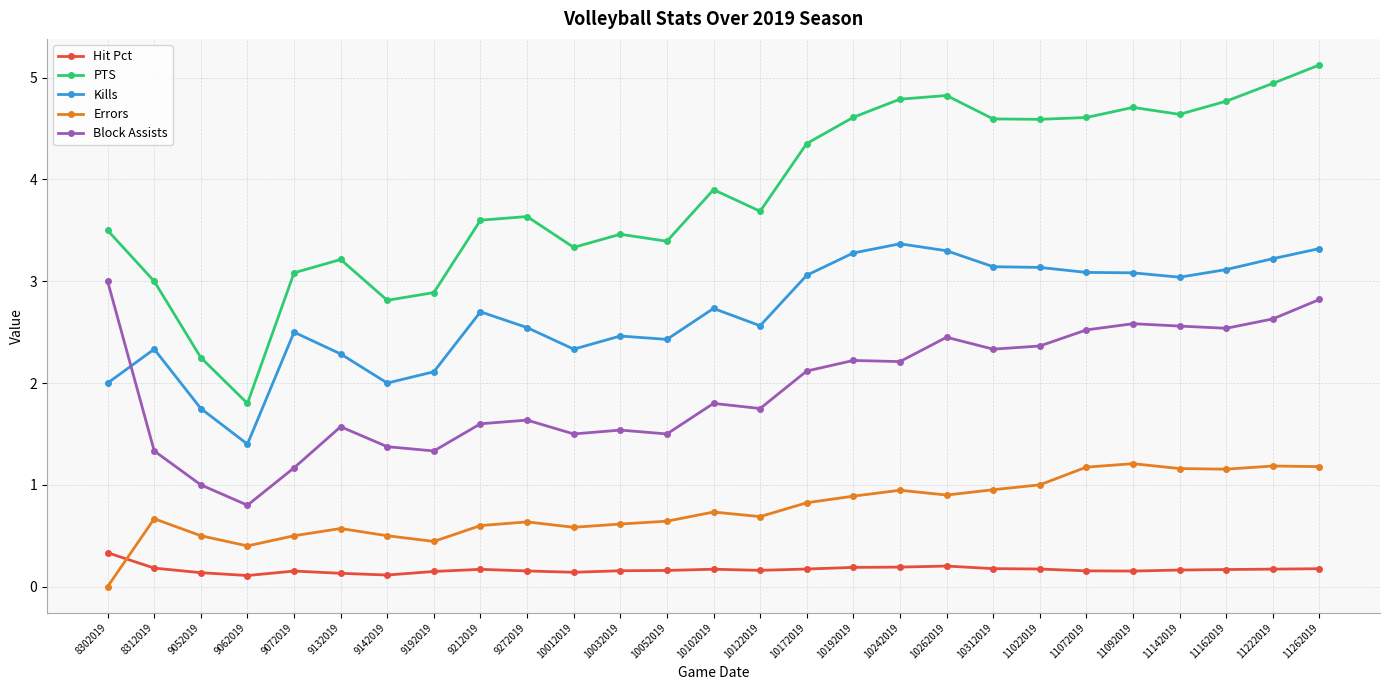

Which category has the lowest value in the Errors series?

8302019